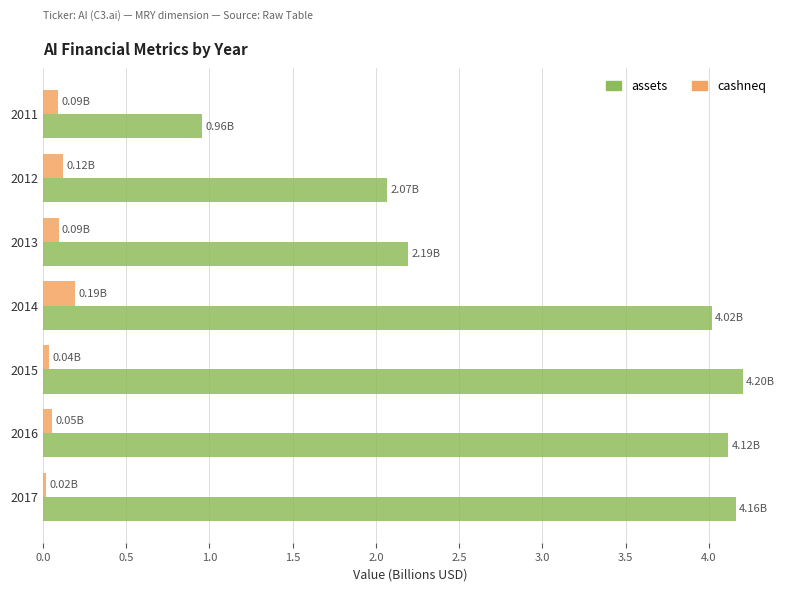

What is the difference between the maximum and minimum values in the cashneq series?

0.2